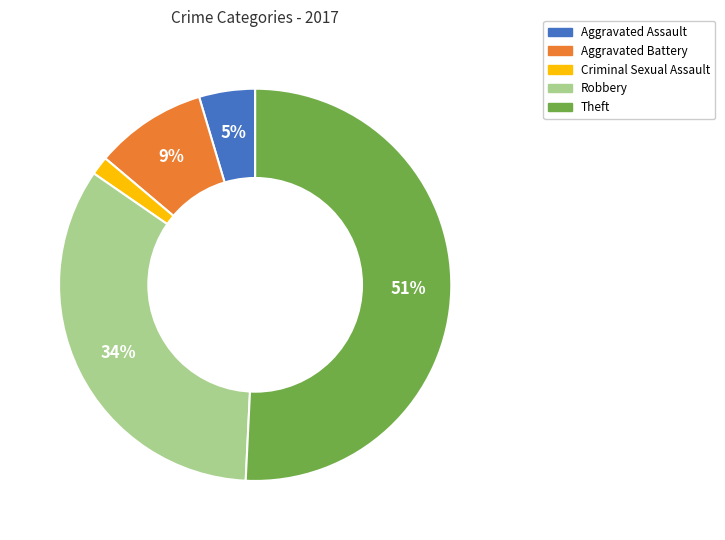

Which category has the biggest portion of the pie?

Theft